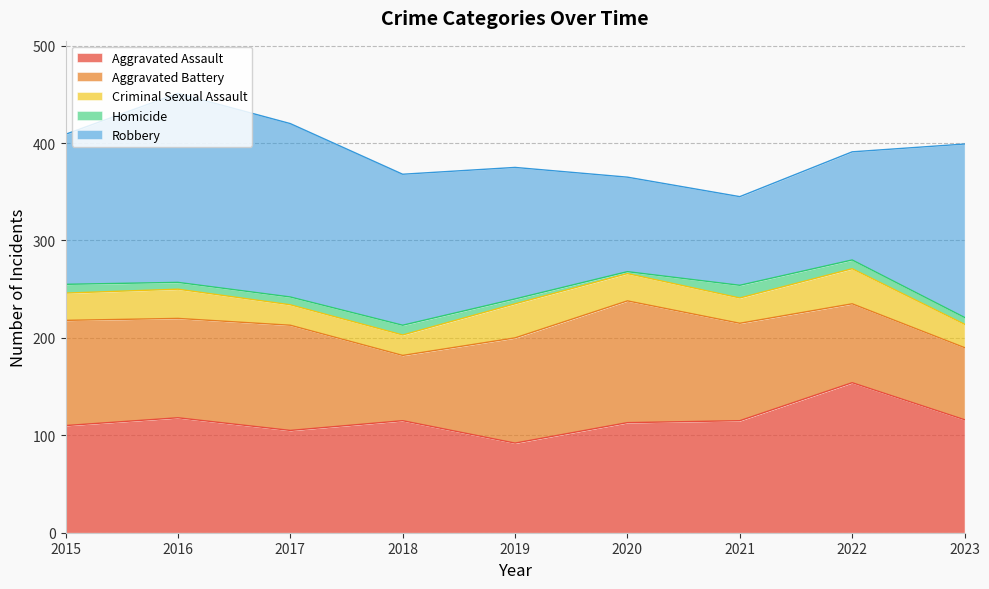

How many lines are shown in the chart?

5